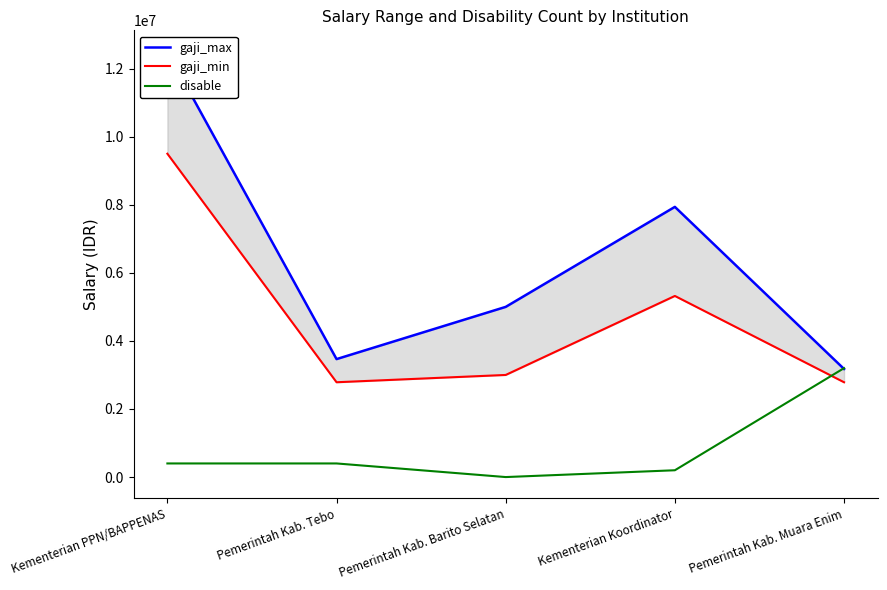

Is it true that gaji_min equals 12409437 at Kementerian PPN/BAPPENAS?

False